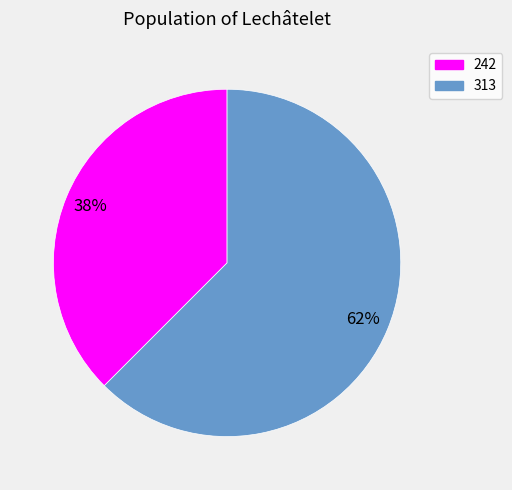

How many segments does this pie chart have?

2